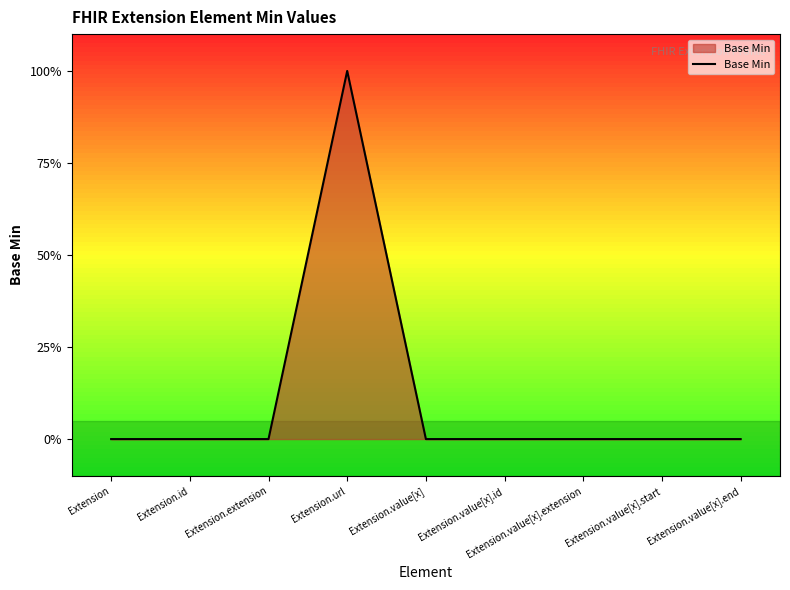

Is this an area chart (filled region under the line)?

Yes